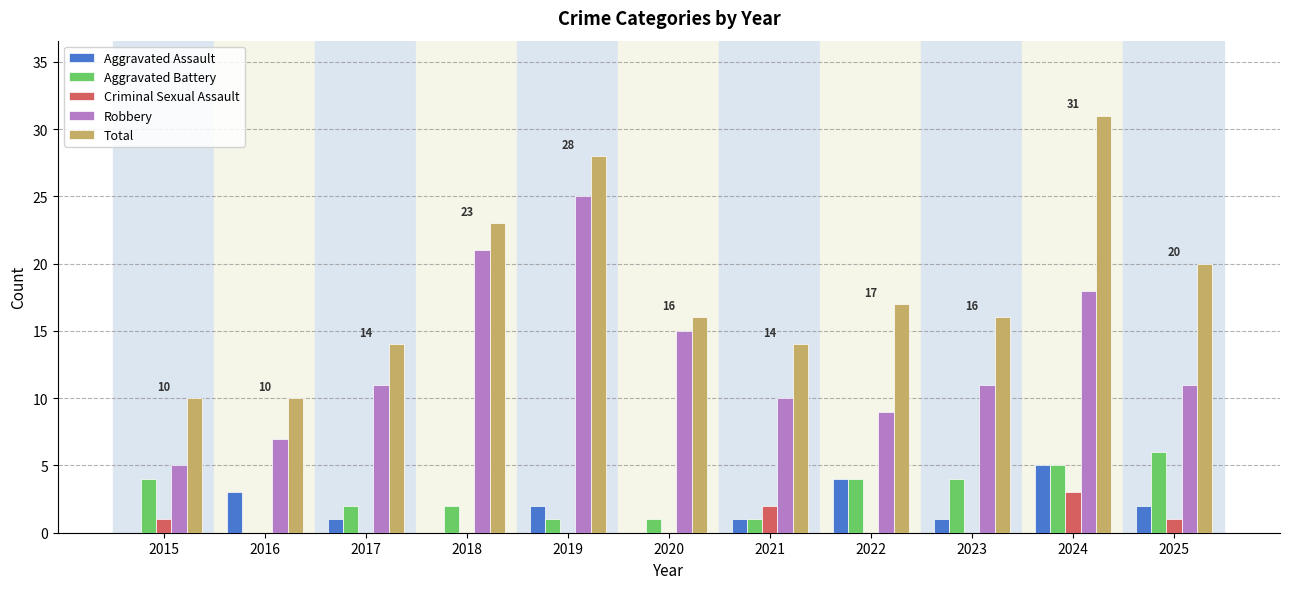

What is the maximum value for Aggravated Battery?

6